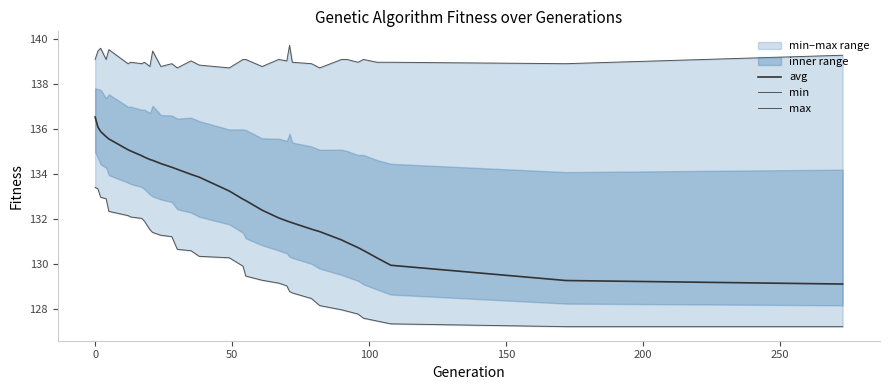

List the series in order of their overall mean, highest first.

max, avg, min